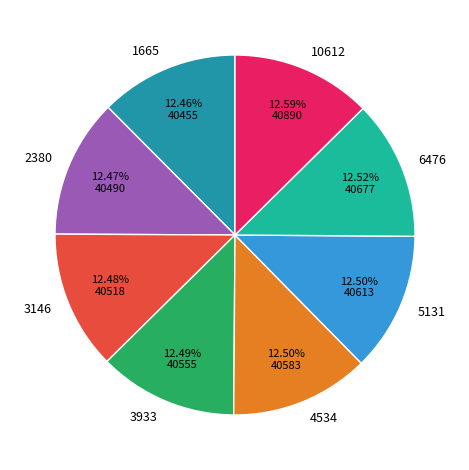

What is the ratio of the value at 5131 to the value at 4534?

1.0